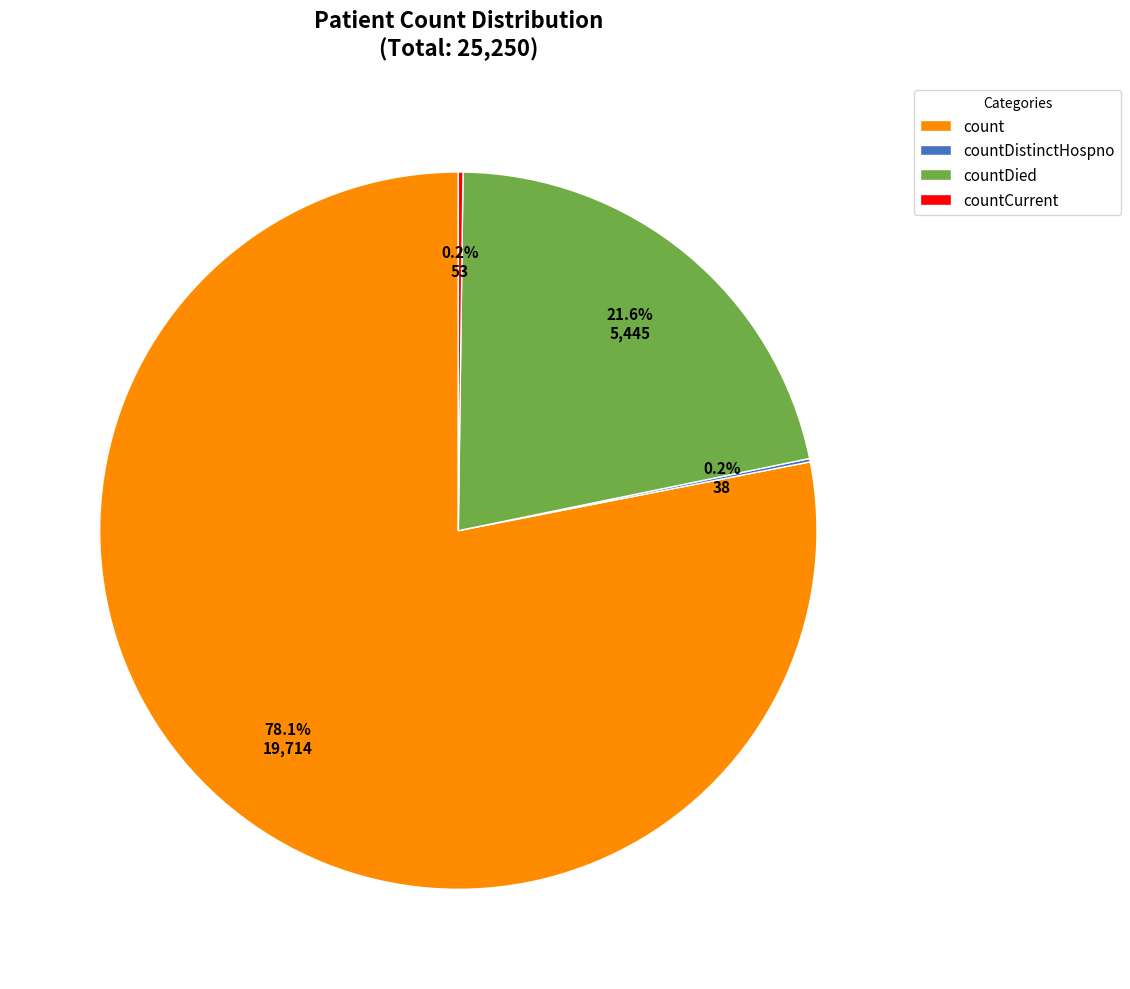

Approximately how many times larger is the value at count compared to countDied?

3.6